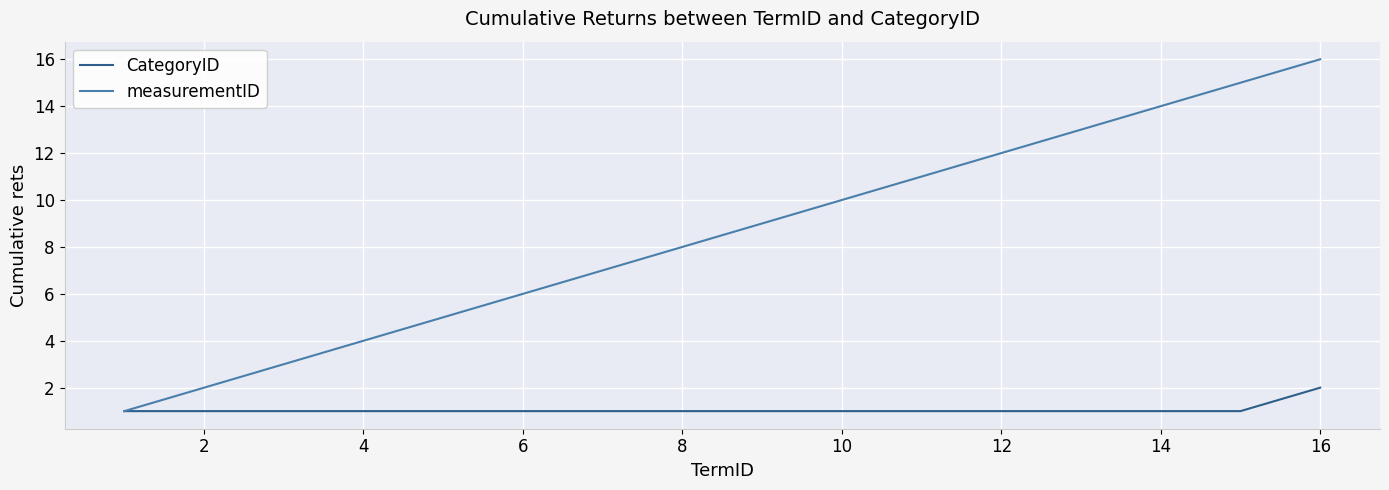

Reading right to left, list all the values displayed in this chart.

CategoryID: 2	1	1	1	1	1	1	1	1	1	1	1	1	1	1	1
measurementID: 16	15	14	13	12	11	10	9	8	7	6	5	4	3	2	1